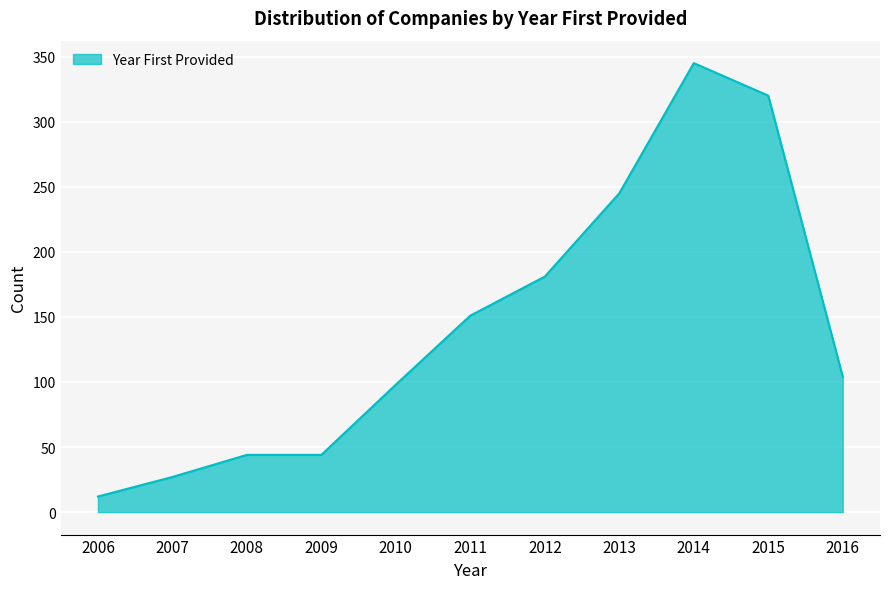

Reading left to right, transcribe all the data shown in this chart.

12	27	44	44	98	151	181	245	345	320	104